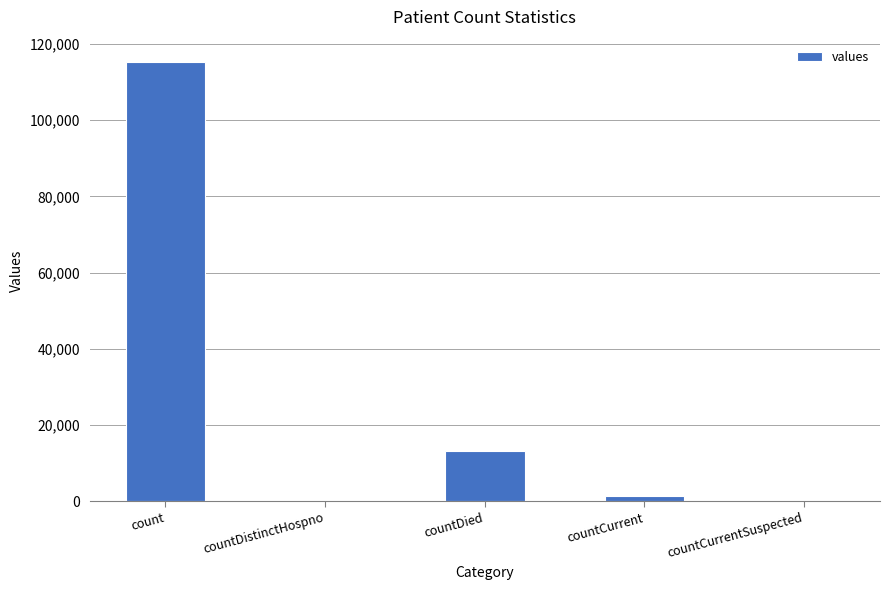

What is the sum of the values at countCurrent and countDied?

14726